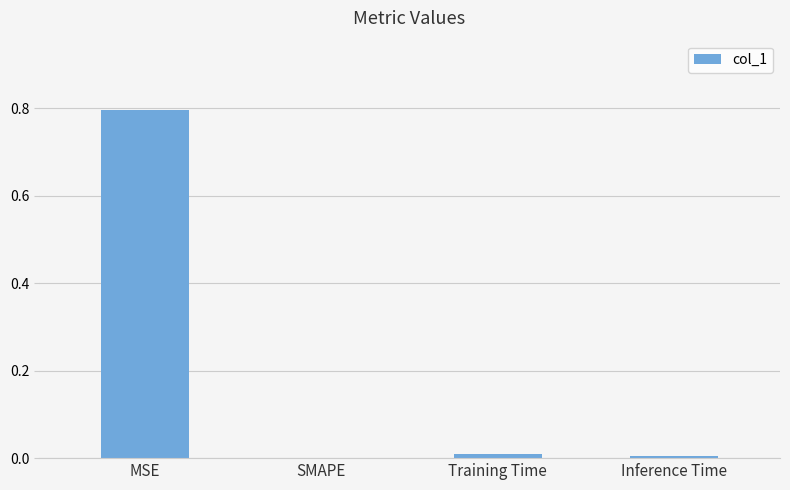

Which has a higher value, Training Time or SMAPE?

Training Time